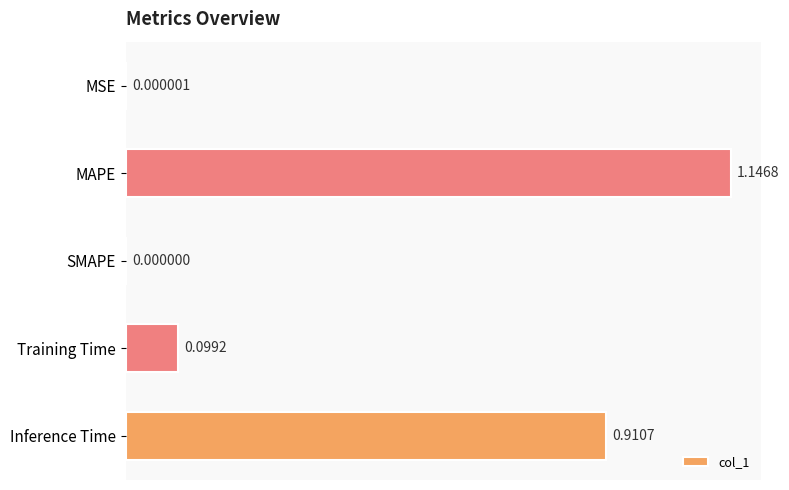

Where is the data nearest to the value 0?

SMAPE